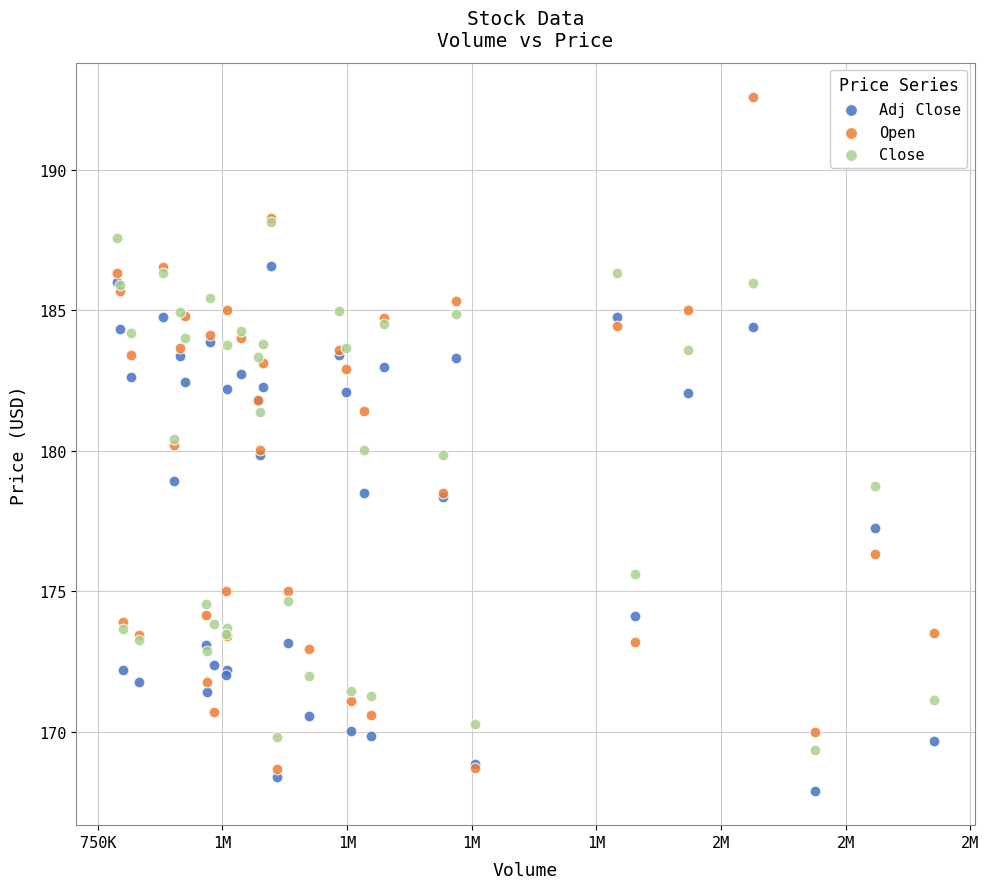

Which series reaches the minimum Y coordinate?

Adj Close